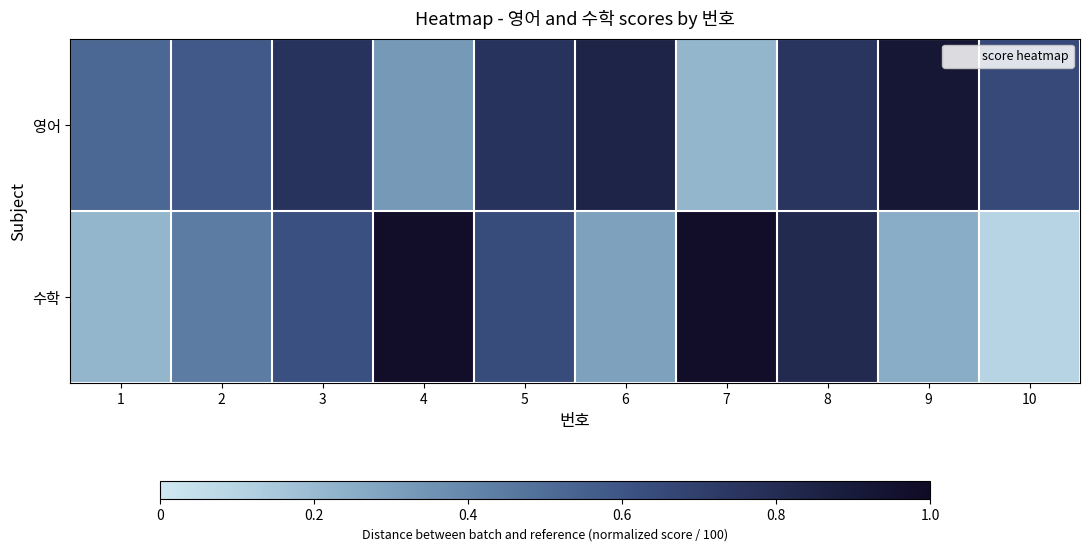

Which series has the largest total across all categories?

영어